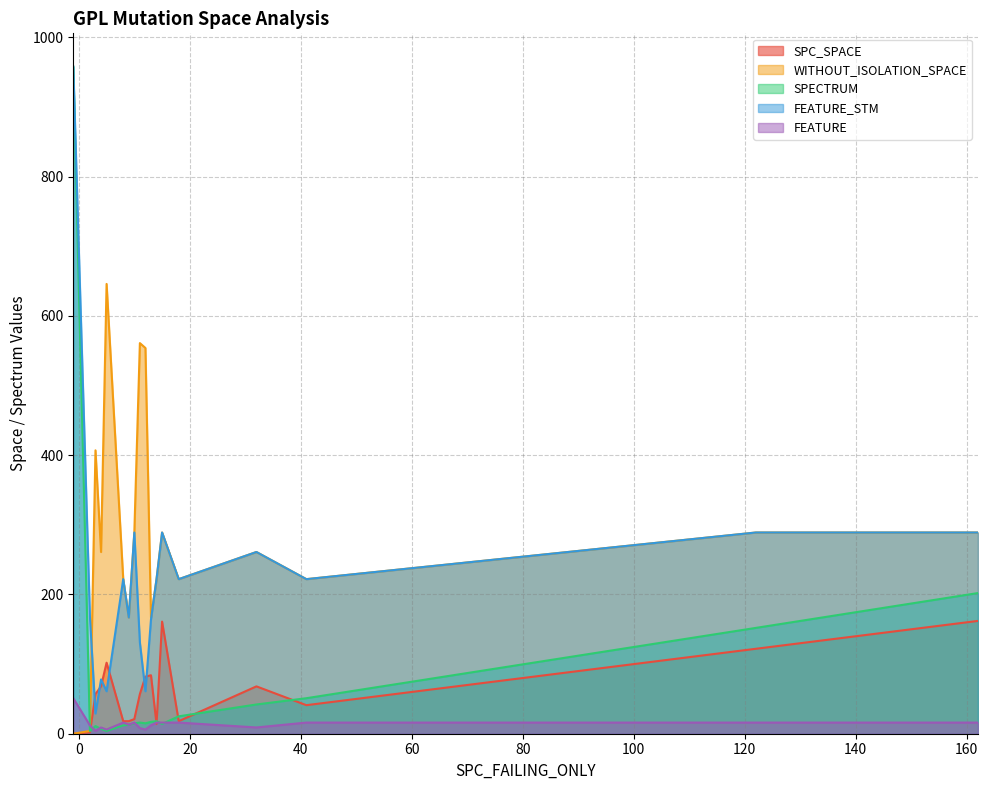

The FEATURE_STM series shows 289 at 10. True or false?

True